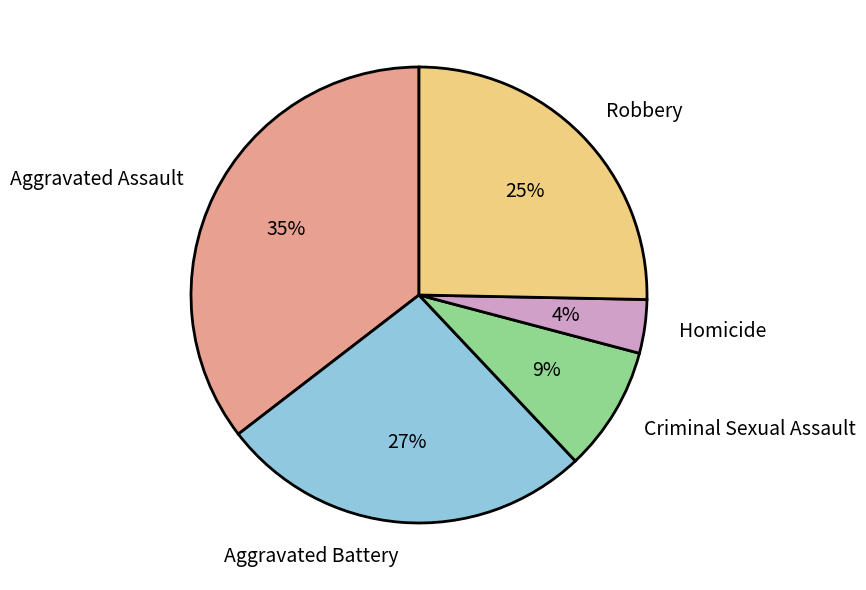

How many slices are in this pie chart?

5